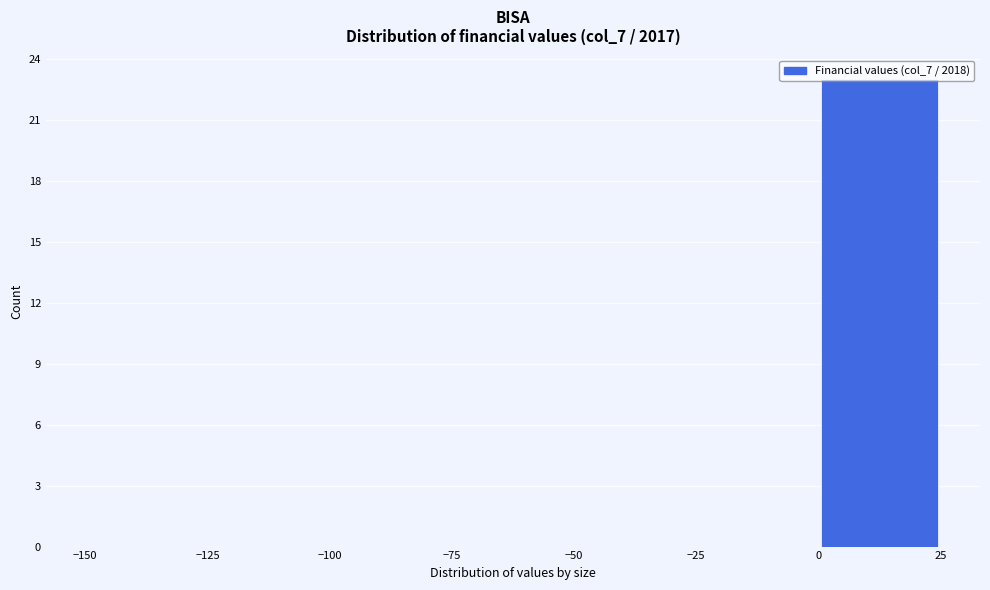

Which range on the x-axis has the tallest bar?

0 to 25